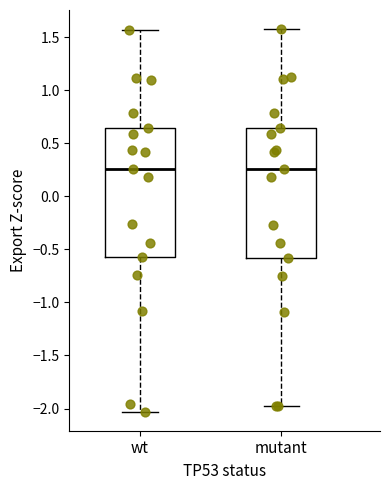

Where is the lower edge of the box for mutant on the y-axis? The values are not printed on the chart, so give them approximately, as read against the axis.

-0.60